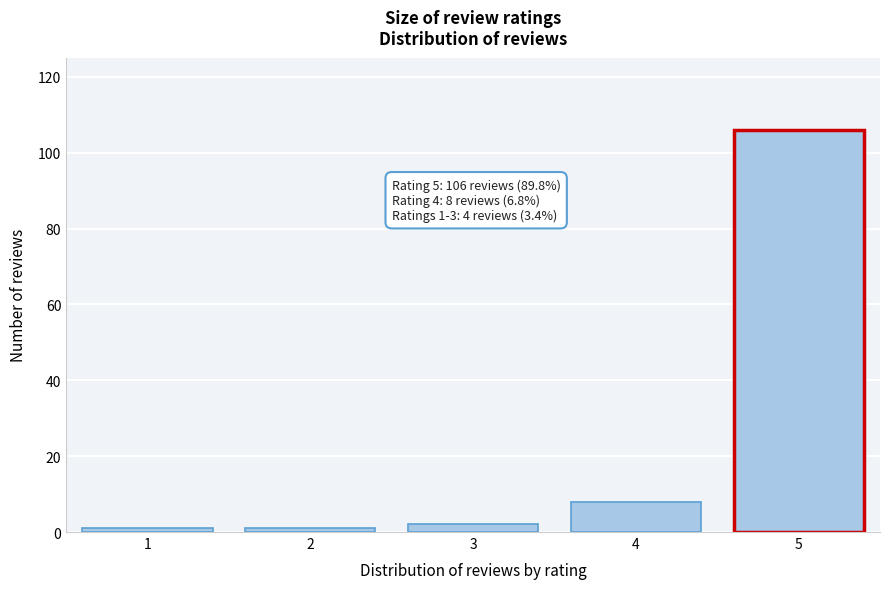

Reading left to right, what are all the values shown in this chart?

1	1	2	8	106